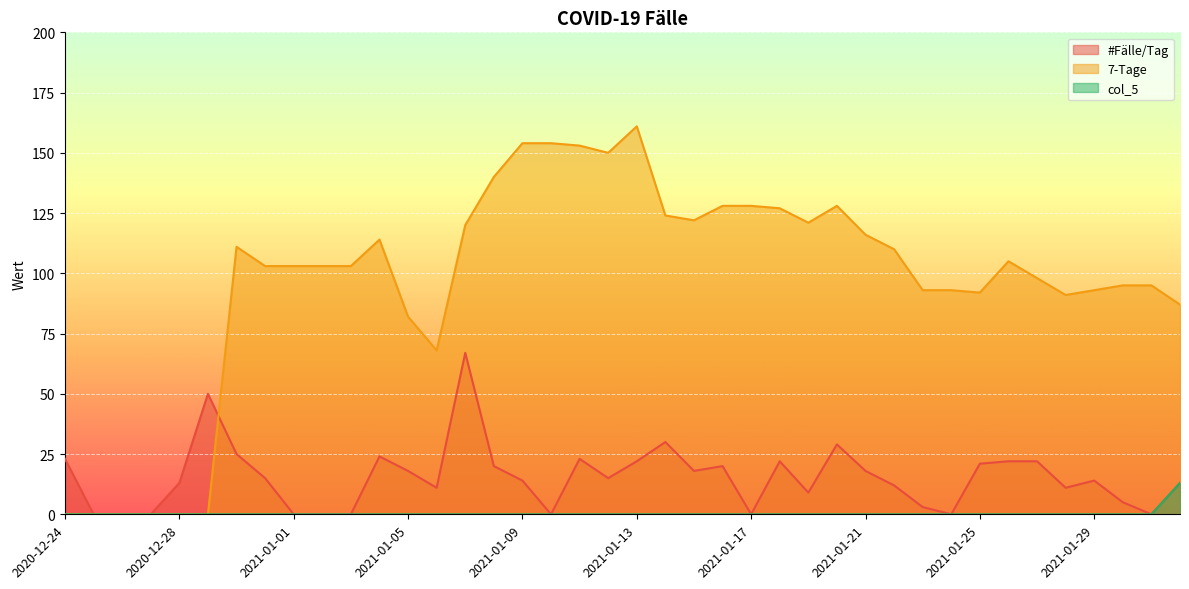

How many lines are shown in the chart?

3